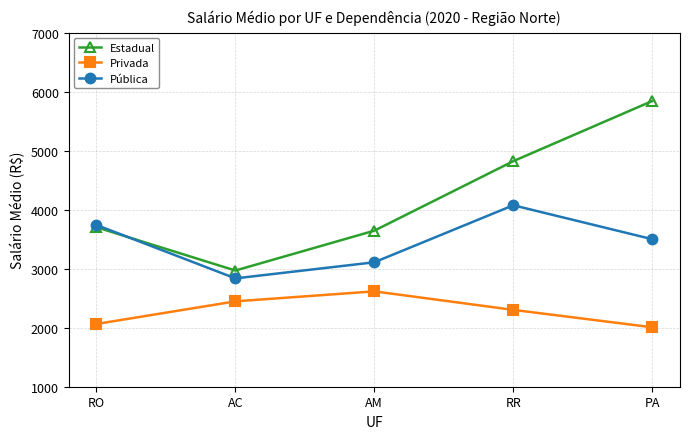

How many lines are shown in the chart?

3